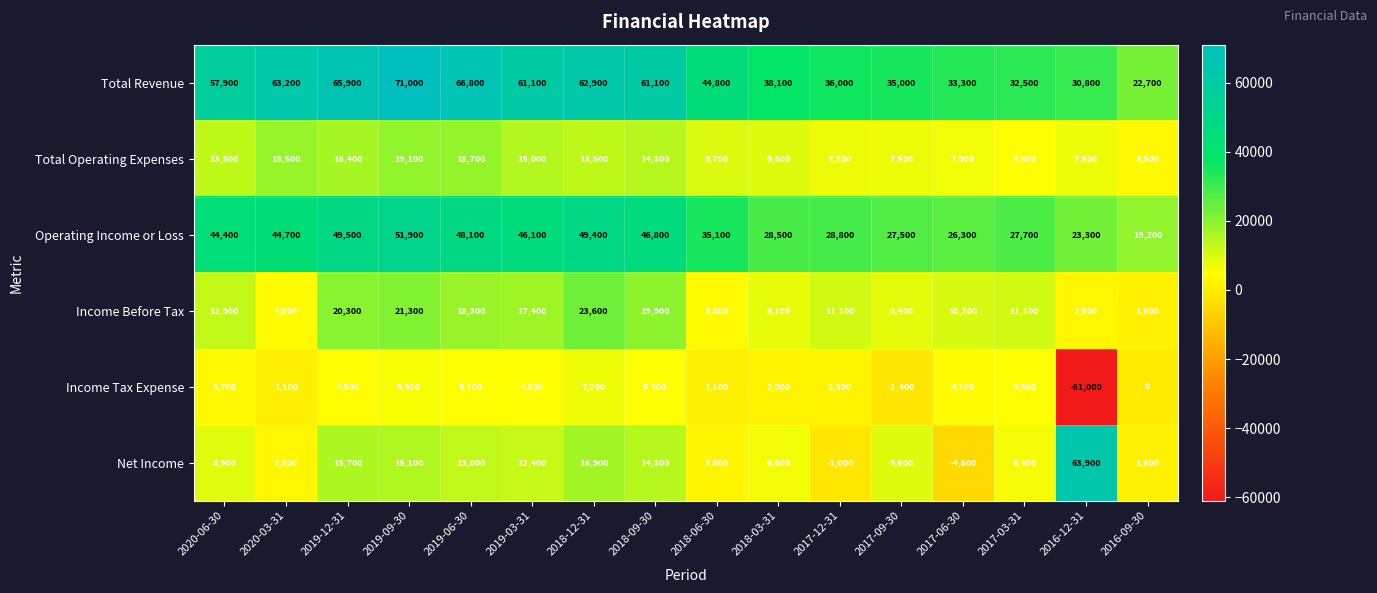

What is the difference between the second highest and second lowest values in the Net Income series?

17900